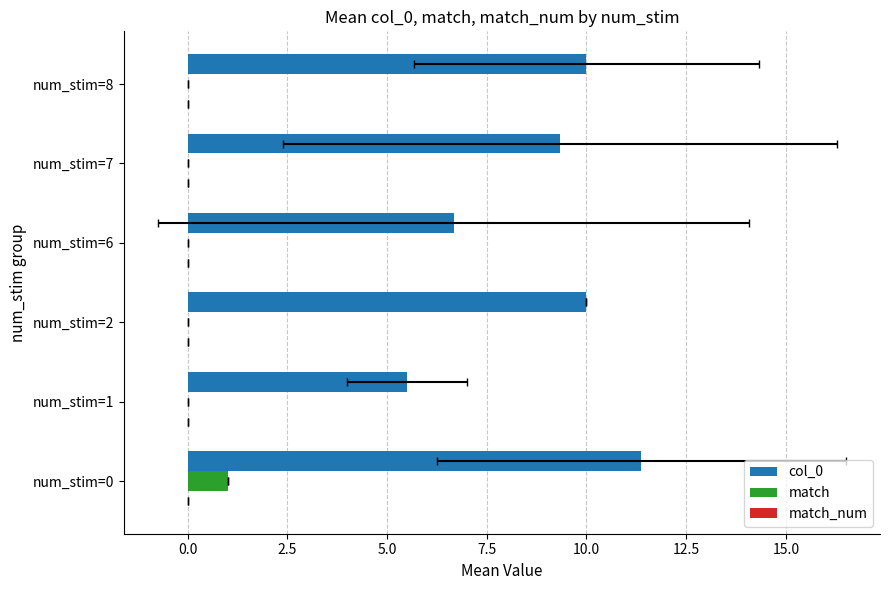

What is the approximate value of col_0 at num_stim=6?

6.7